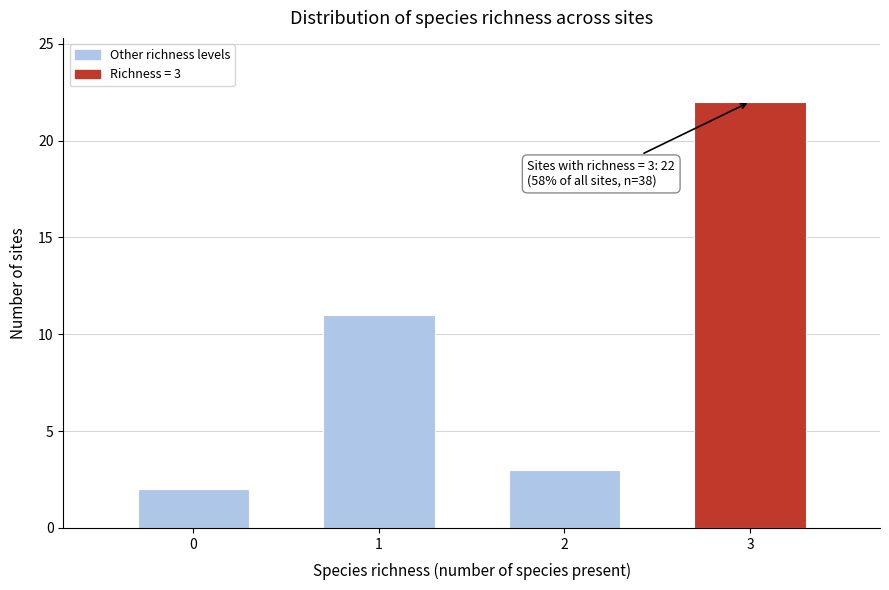

Reading right to left, transcribe all the data shown in this chart.

3=22	2=3	1=11	0=2